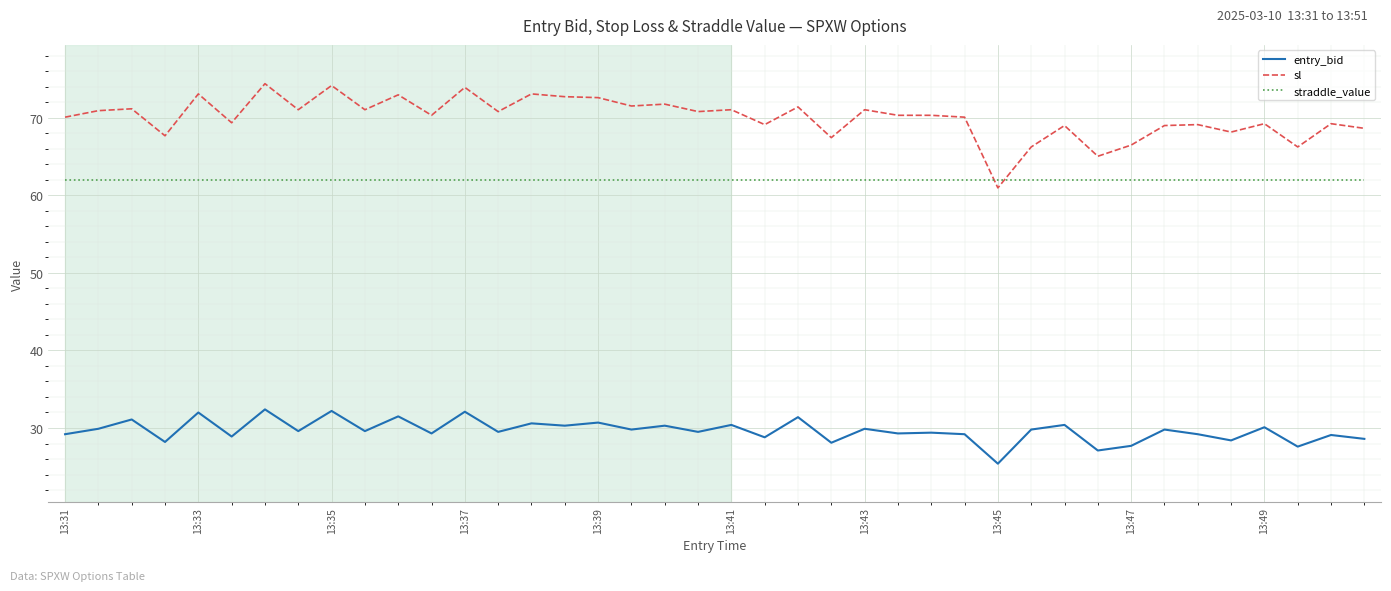

Which series has the largest total across all categories?

sl